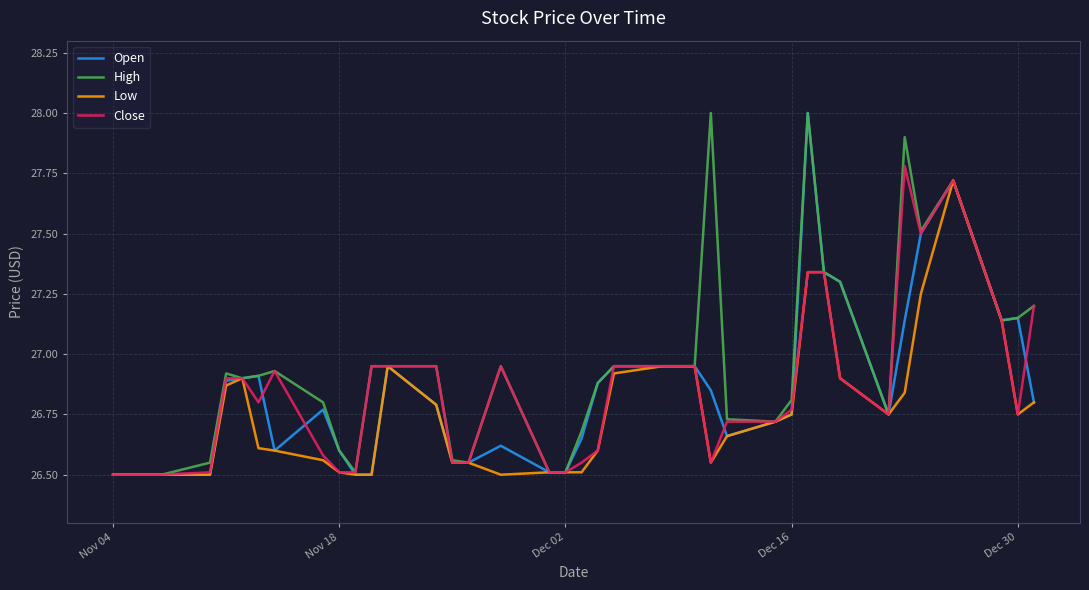

Which series has the largest total across all categories?

High